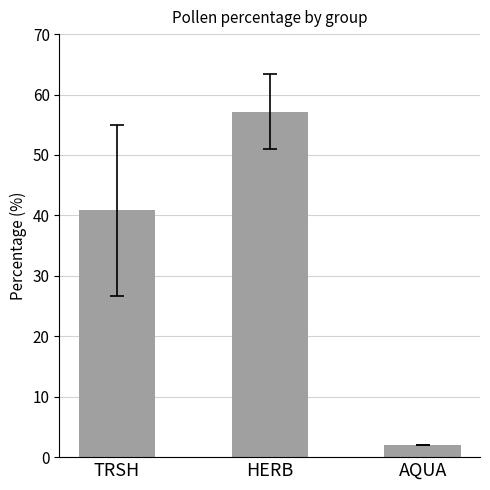

Is it true that the value at TRSH is 67.6?

False